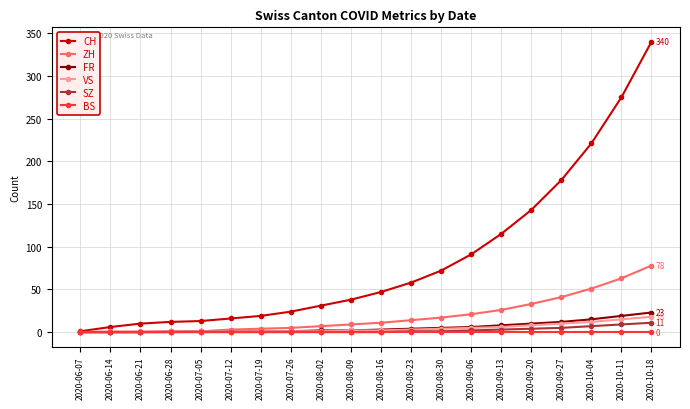

What are all the series names shown in the legend?

CH, ZH, FR, VS, SZ, BS